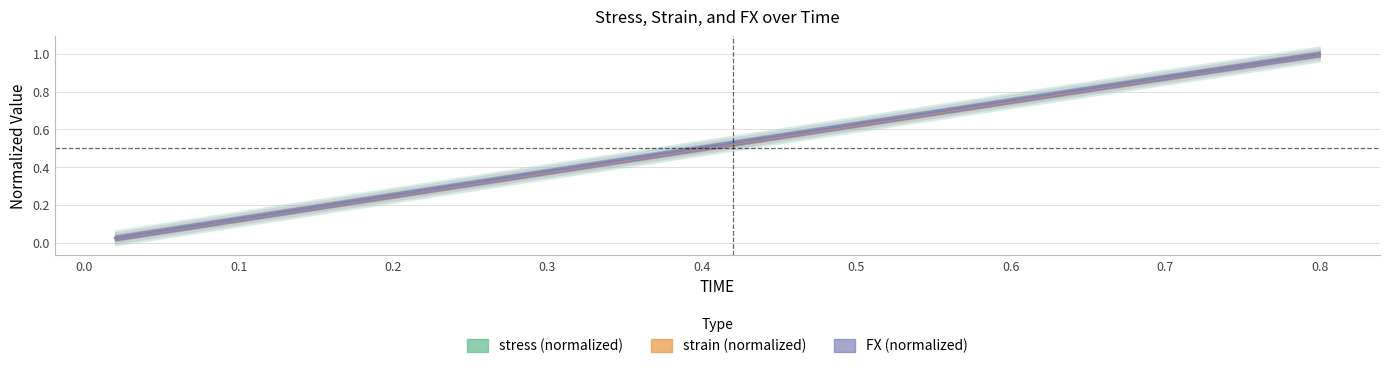

Is the value of FX at 0.24 greater than the value of strain at 0.26?

No